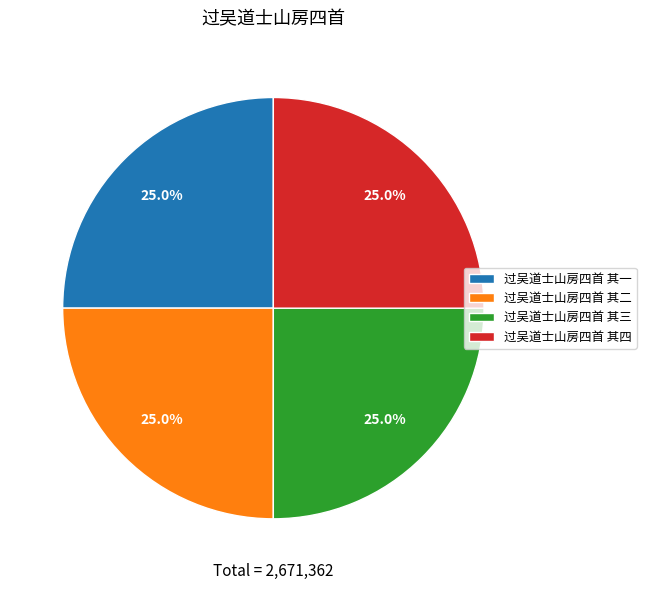

Approximately how many times larger is the value at 过吴道士山房四首 其一 compared to 过吴道士山房四首 其二?

1.0